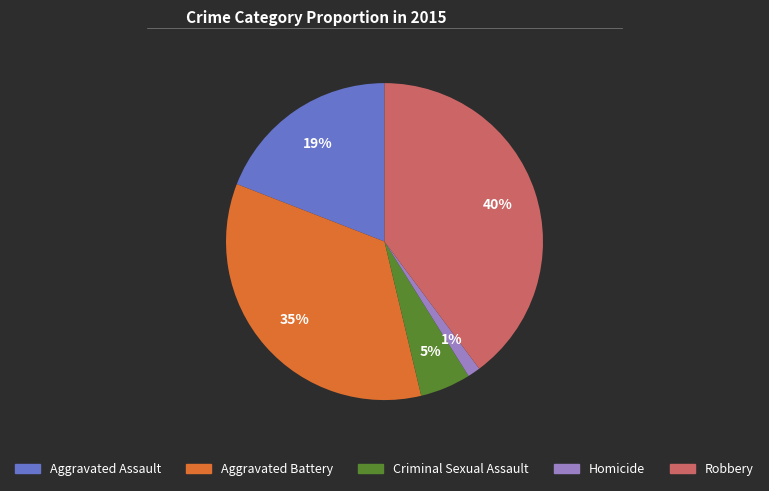

To the nearest percent, what is the difference between the Criminal Sexual Assault and Aggravated Assault slice percentages?

14%